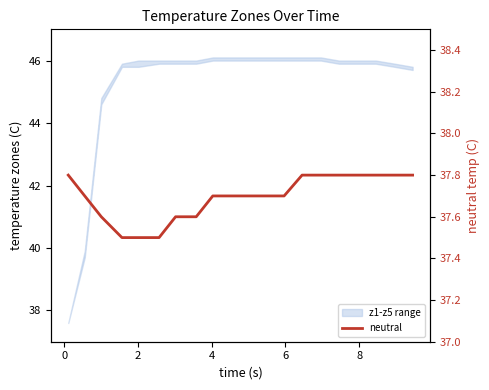

What is the smallest value displayed?

37.5